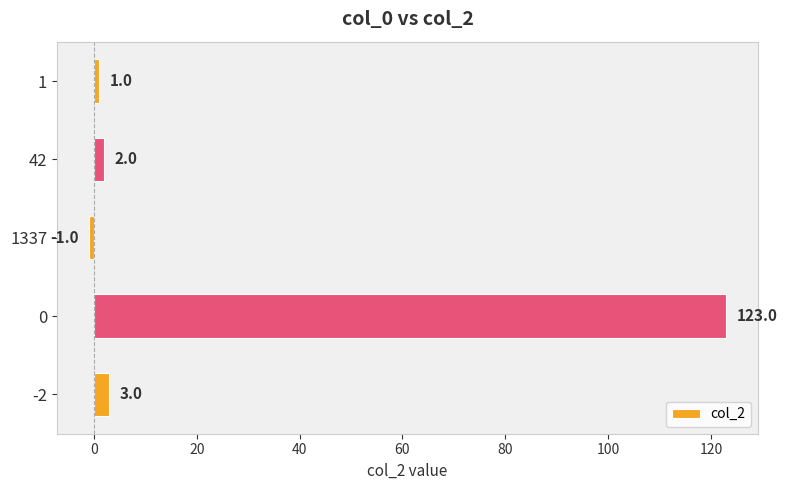

Reading top to bottom, list all the values displayed in this chart.

1	2	-1	123	3